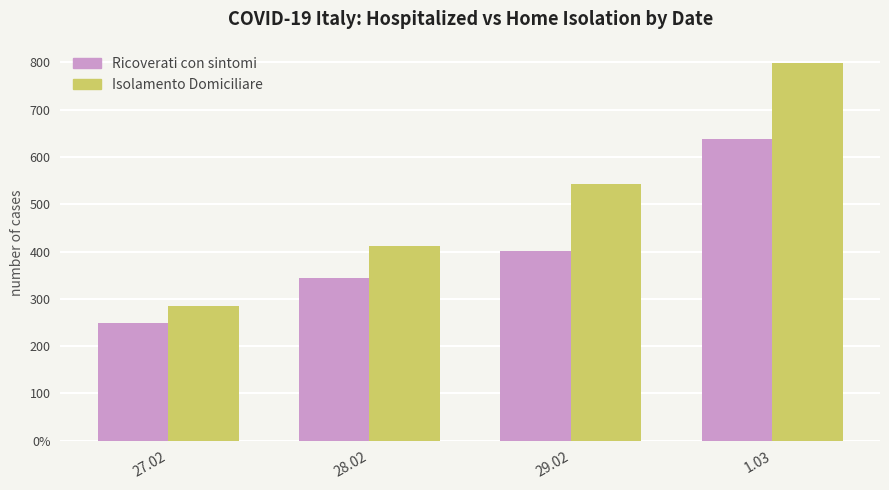

Which series has the largest range (max minus min)?

Isolamento Domiciliare